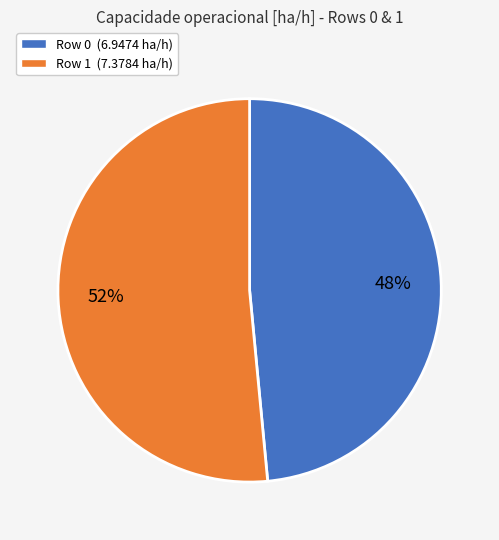

Which category has the smallest portion of the pie?

Row 0